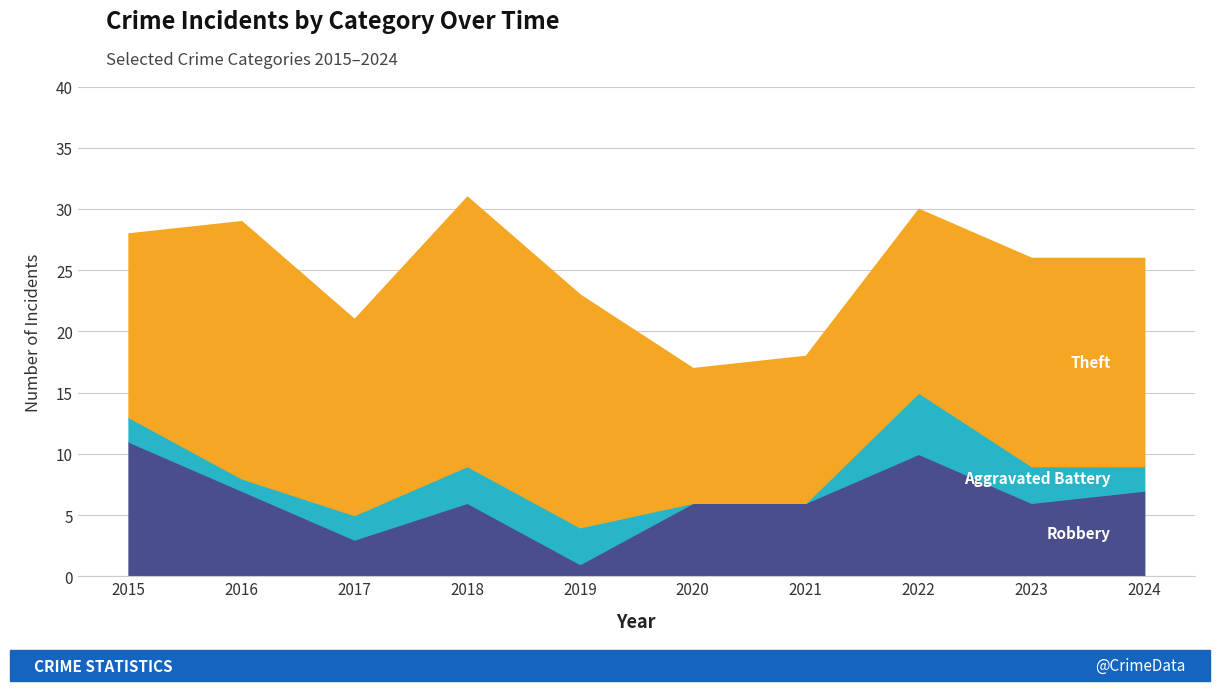

Where is Robbery nearest to the value 6?

2018